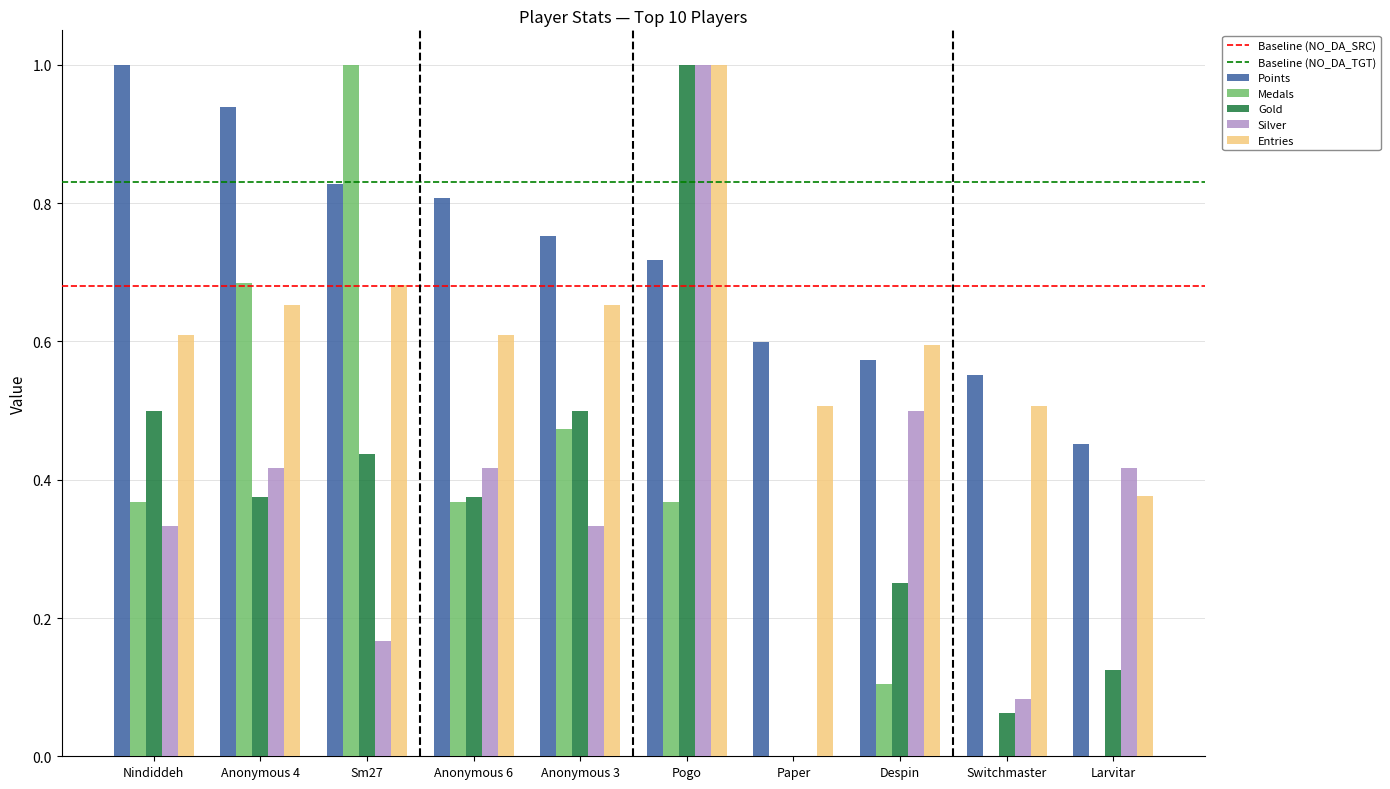

What is the maximum value shown in the chart?

1.0